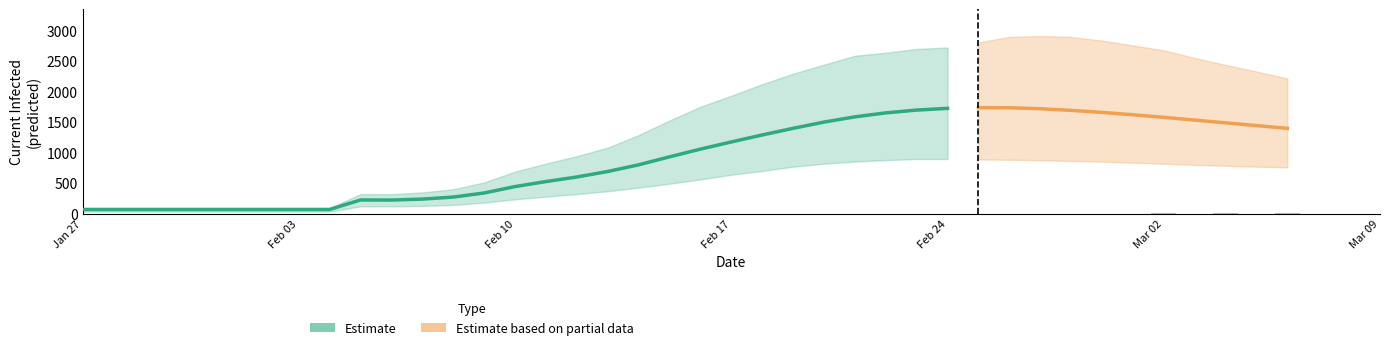

The value of current_lower at 18 is 179. True or false?

False